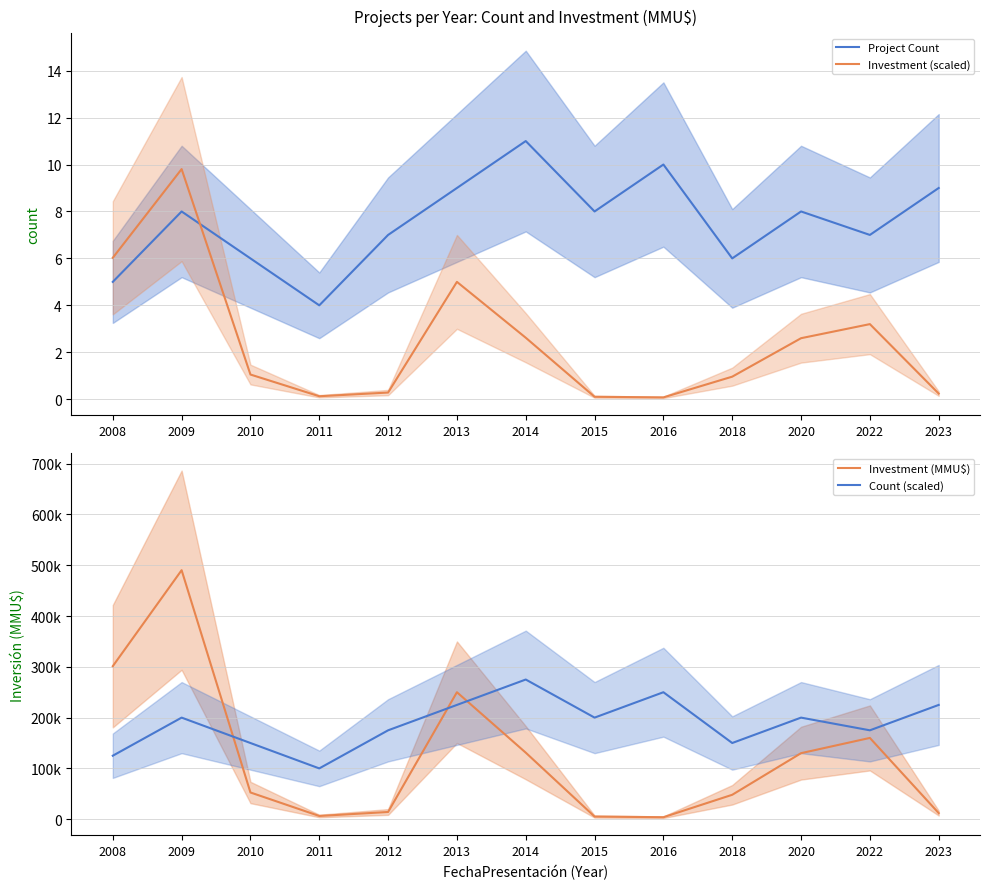

Between 2014 and 2016, which series saw the biggest shift?

Investment (MMU$)